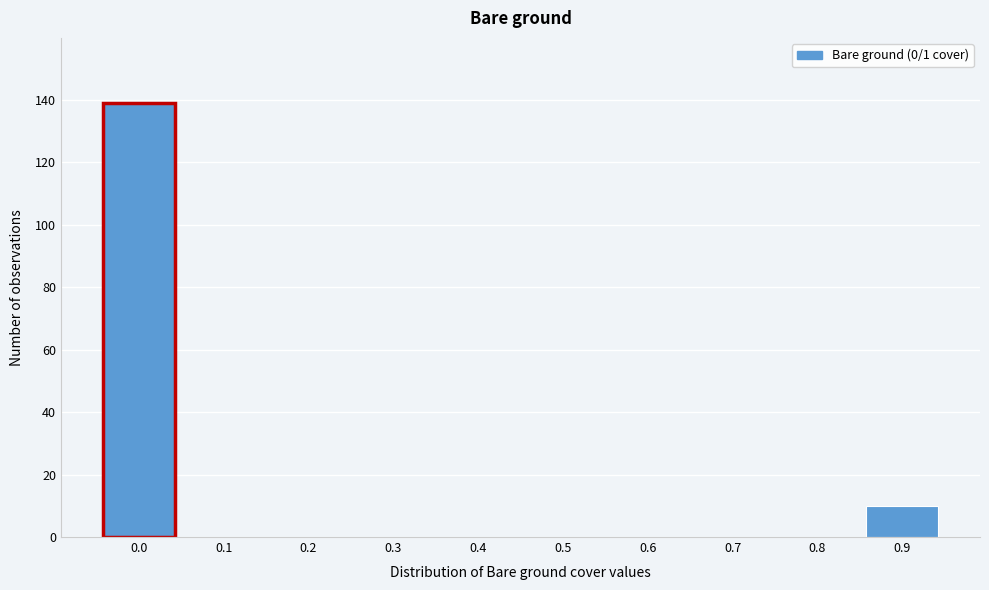

Reading right to left, transcribe all the data shown in this chart.

0.9=10	0.8=0	0.7=0	0.6=0	0.5=0	0.4=0	0.3=0	0.2=0	0.1=0	0.0=139